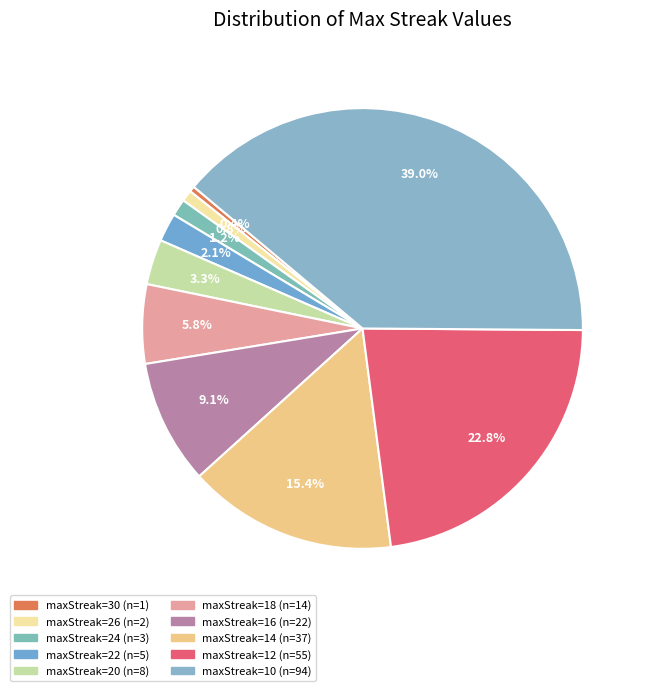

Count the number of slices in the pie.

10